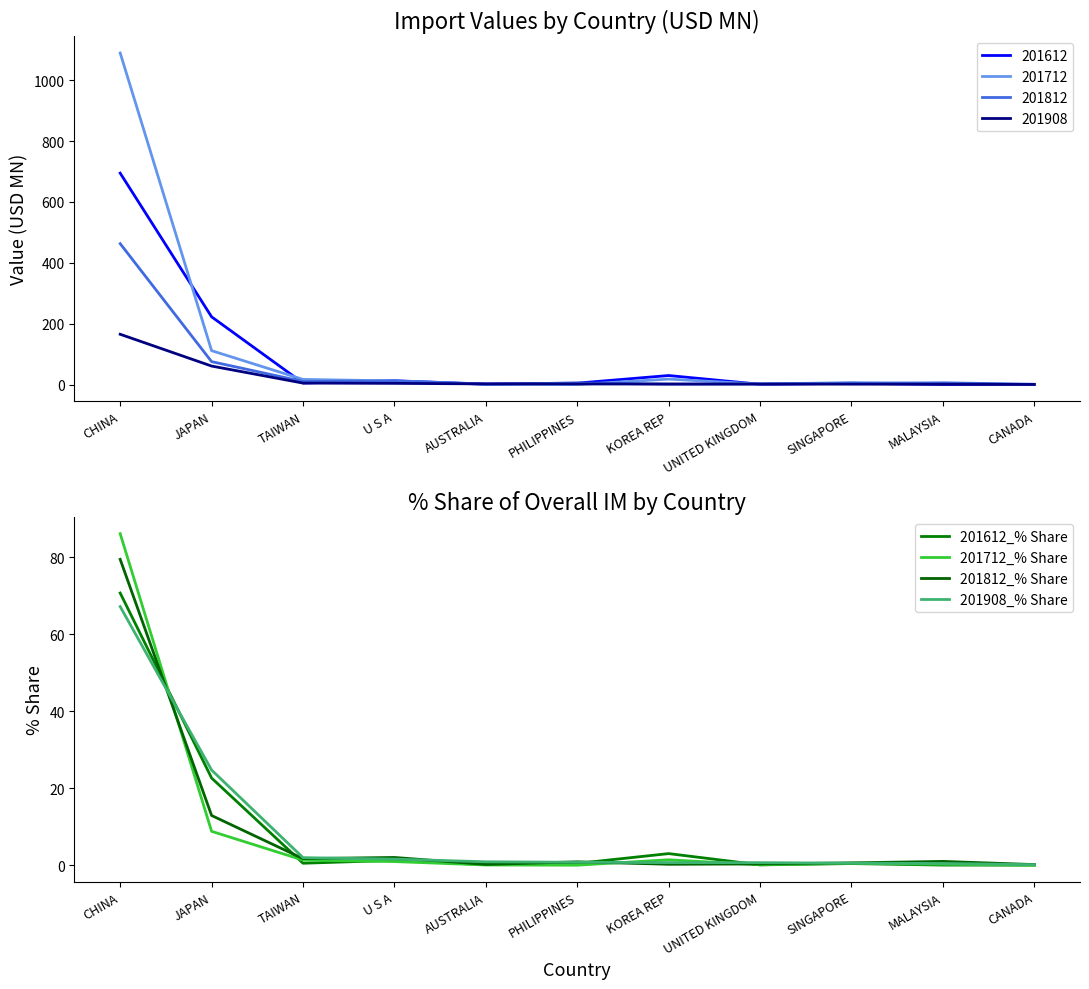

At which label is 201908_% Share closest to 33?

JAPAN